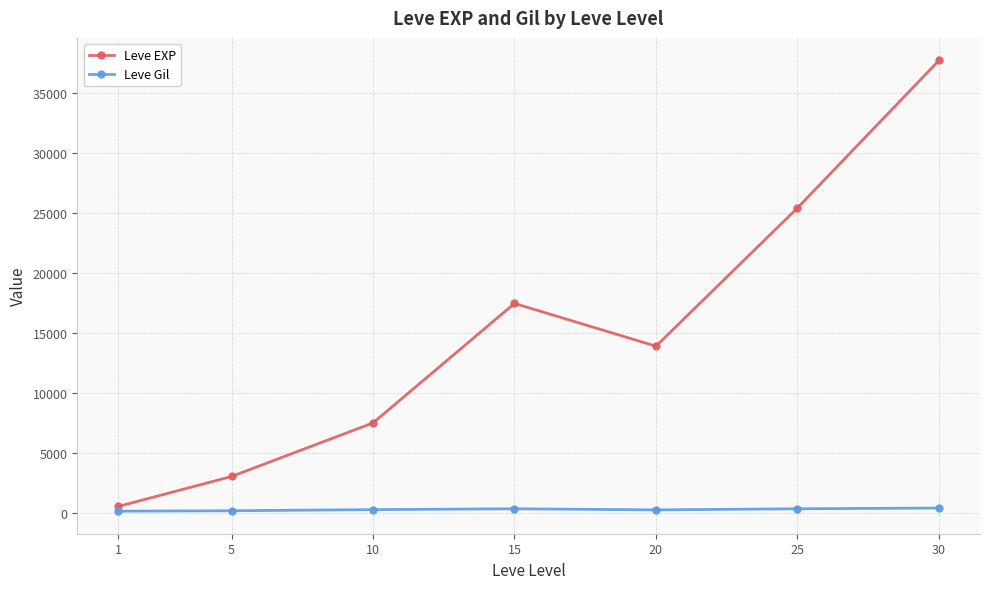

At 15, list the series in order from largest to smallest.

Leve EXP, Leve Gil